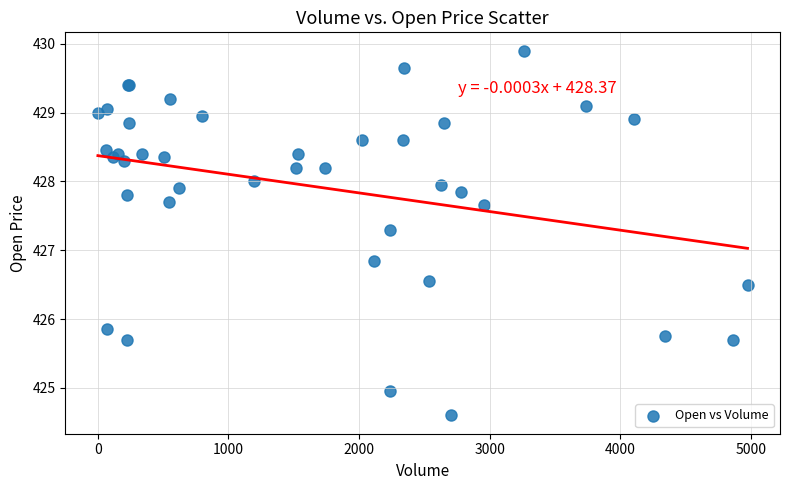

What Y value in the scatter plot is closest to 427?

426.9